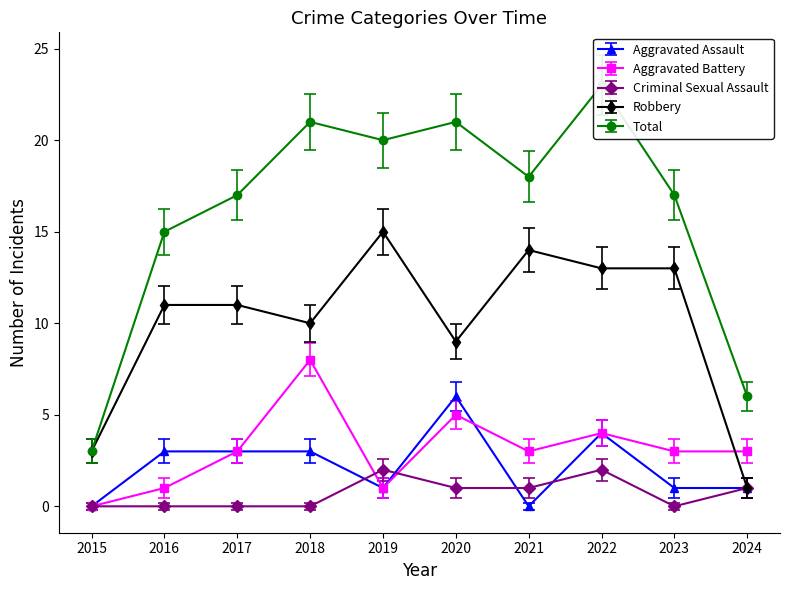

Count the number of data series in this chart.

5